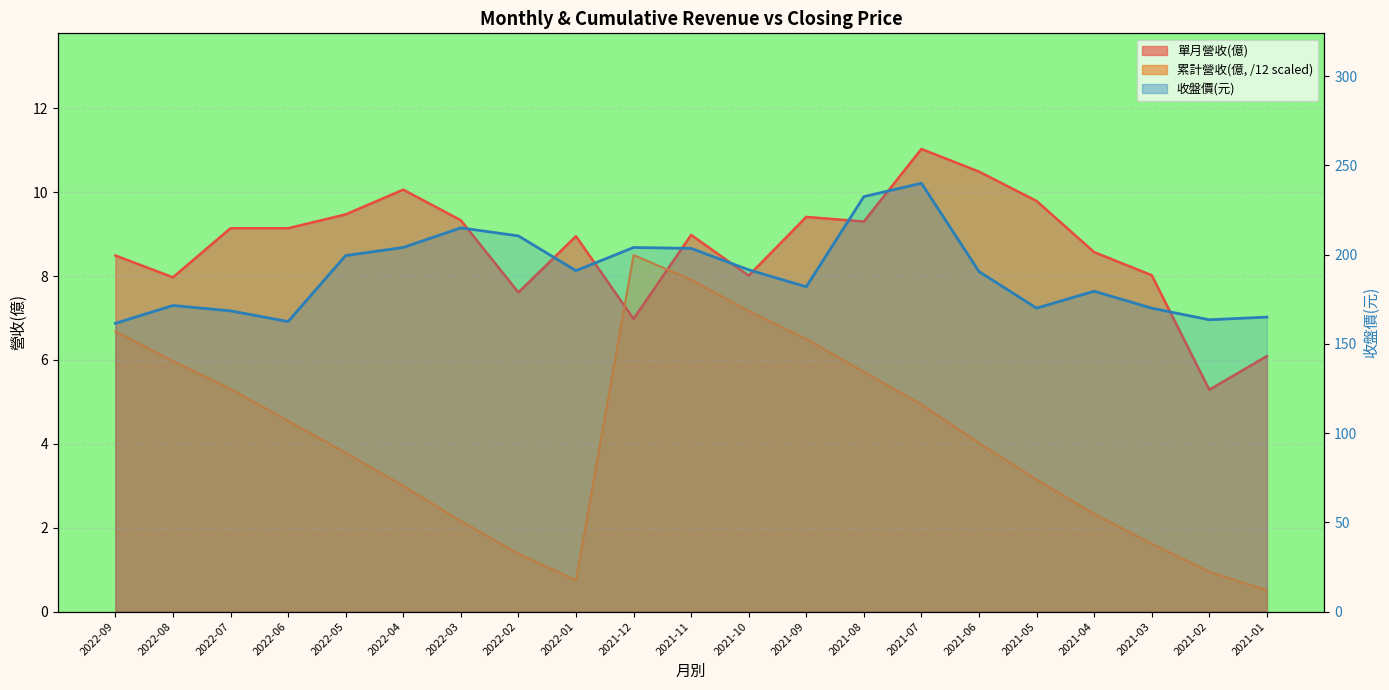

Which series has the largest total across all categories?

收盤價